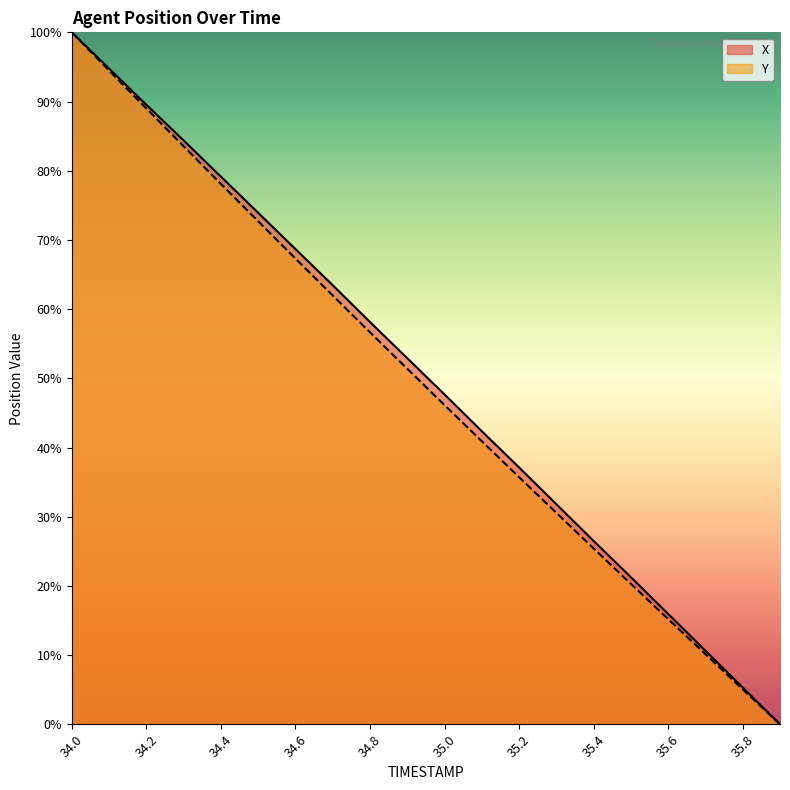

Between 34.0 and 34.8, which is larger?

34.0